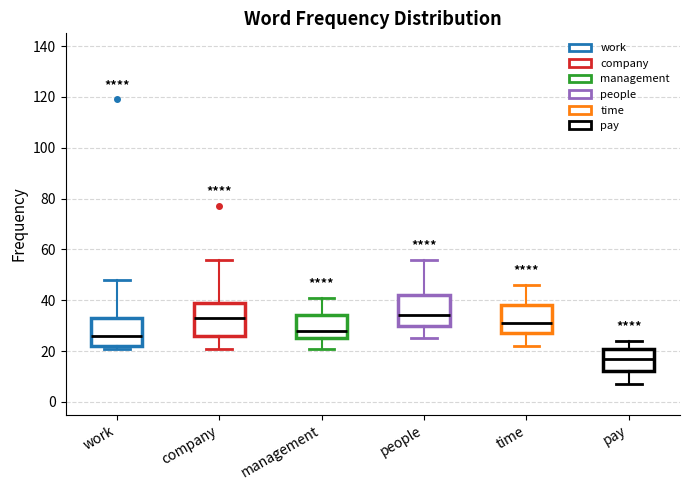

Where does the upper whisker of the box for time end on the y-axis? The values are not printed on the chart, so give them approximately, as read against the axis.

46